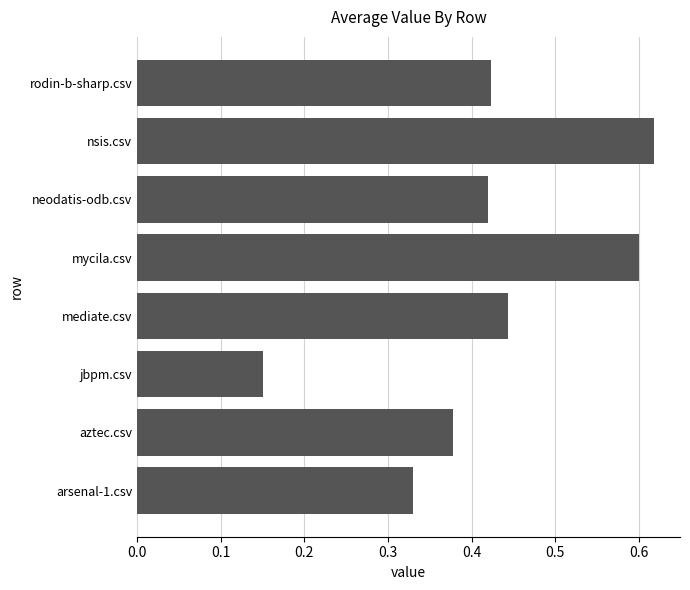

At which label is the value closest to 0?

jbpm.csv